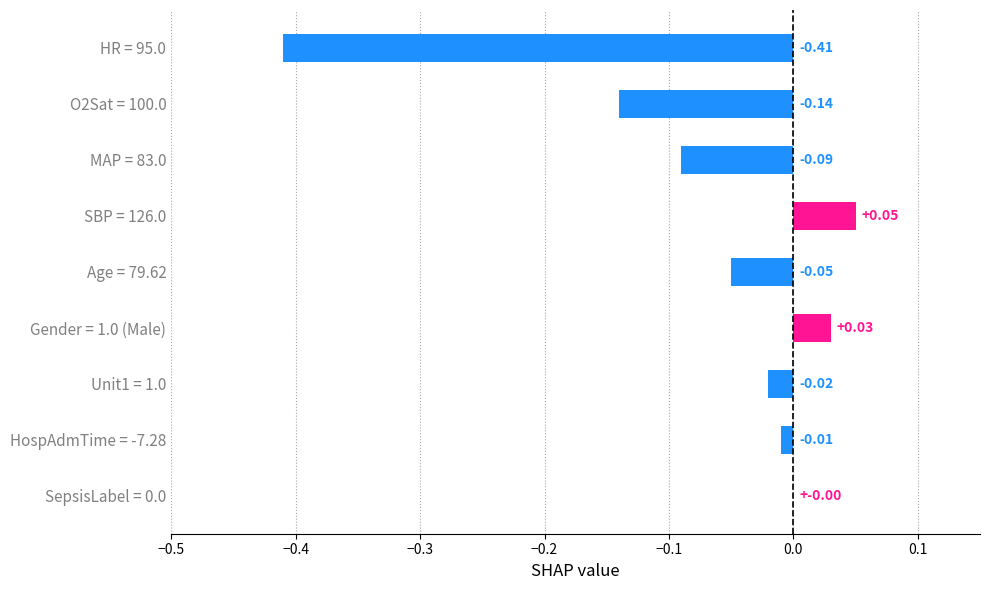

What is the sum of all values?

-0.6